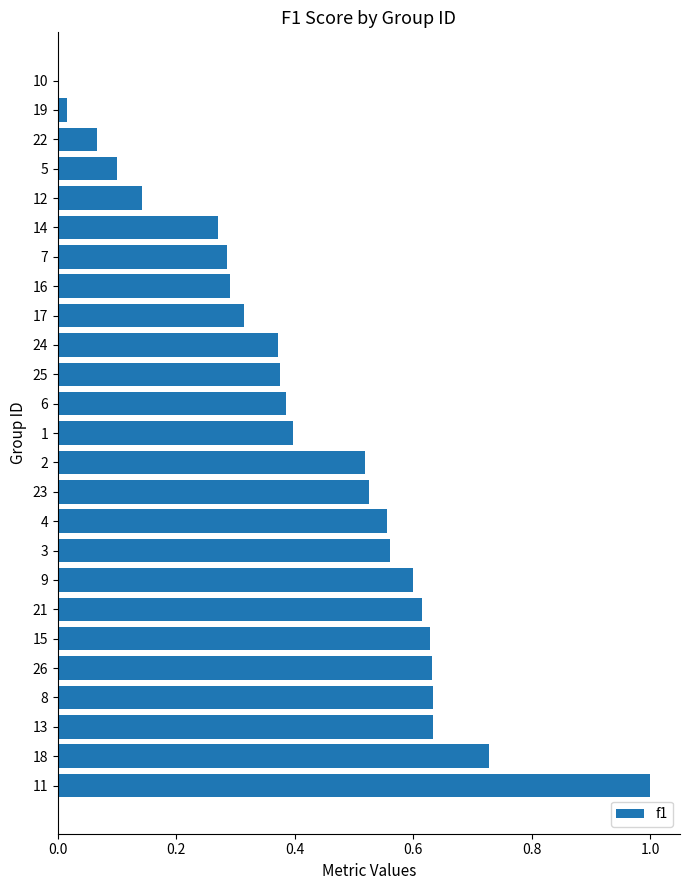

How many values are above zero?

24